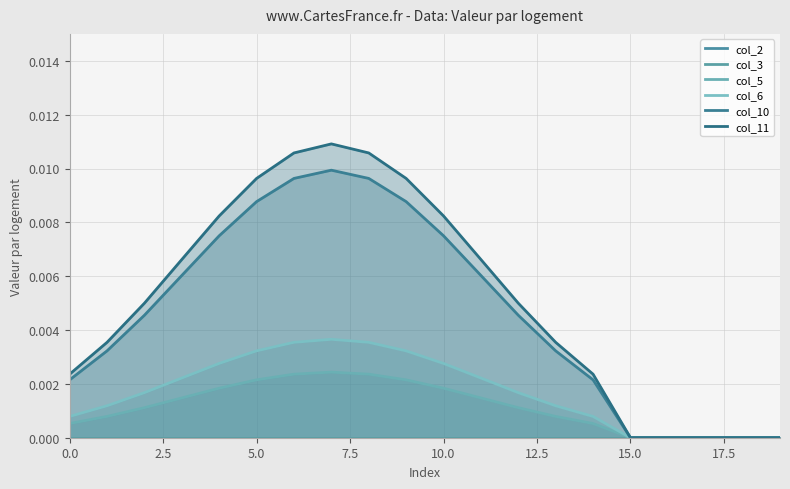

How many lines are shown in the chart?

6